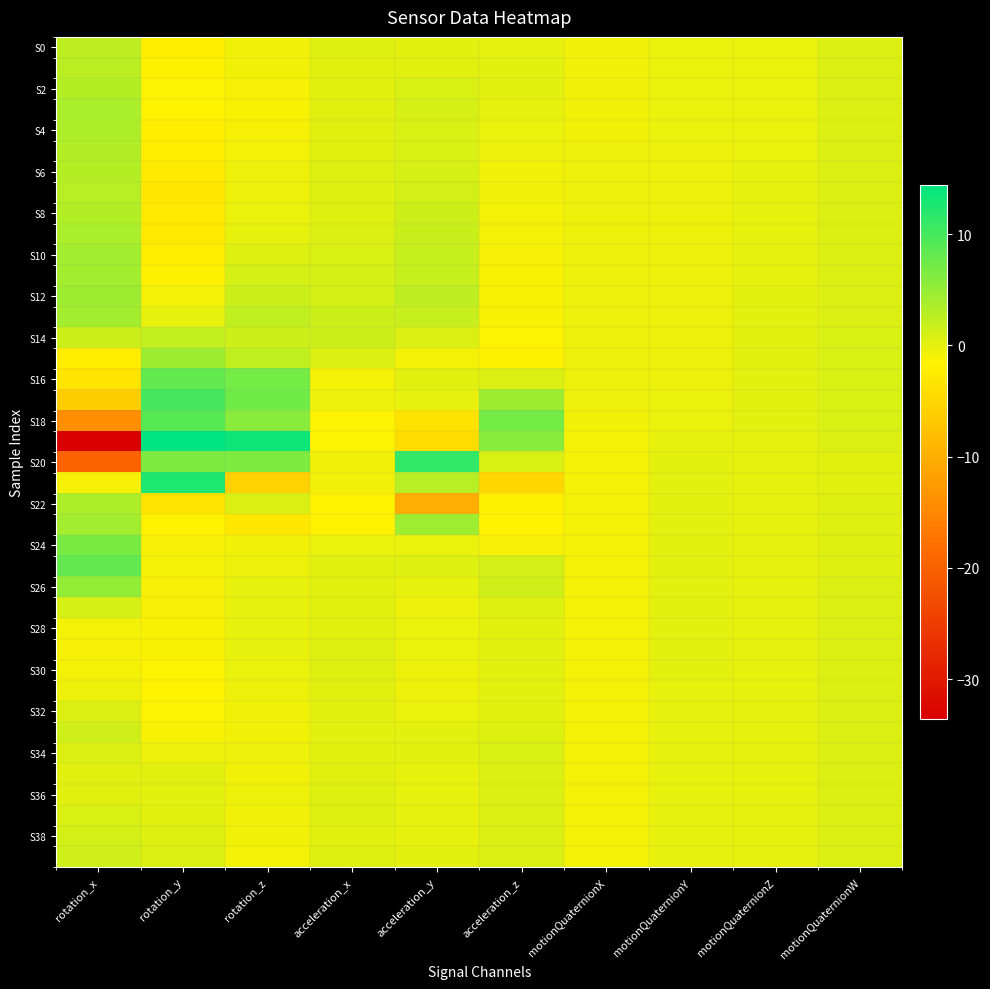

Between rotation_z and motionQuaternionW, which is larger?

motionQuaternionW